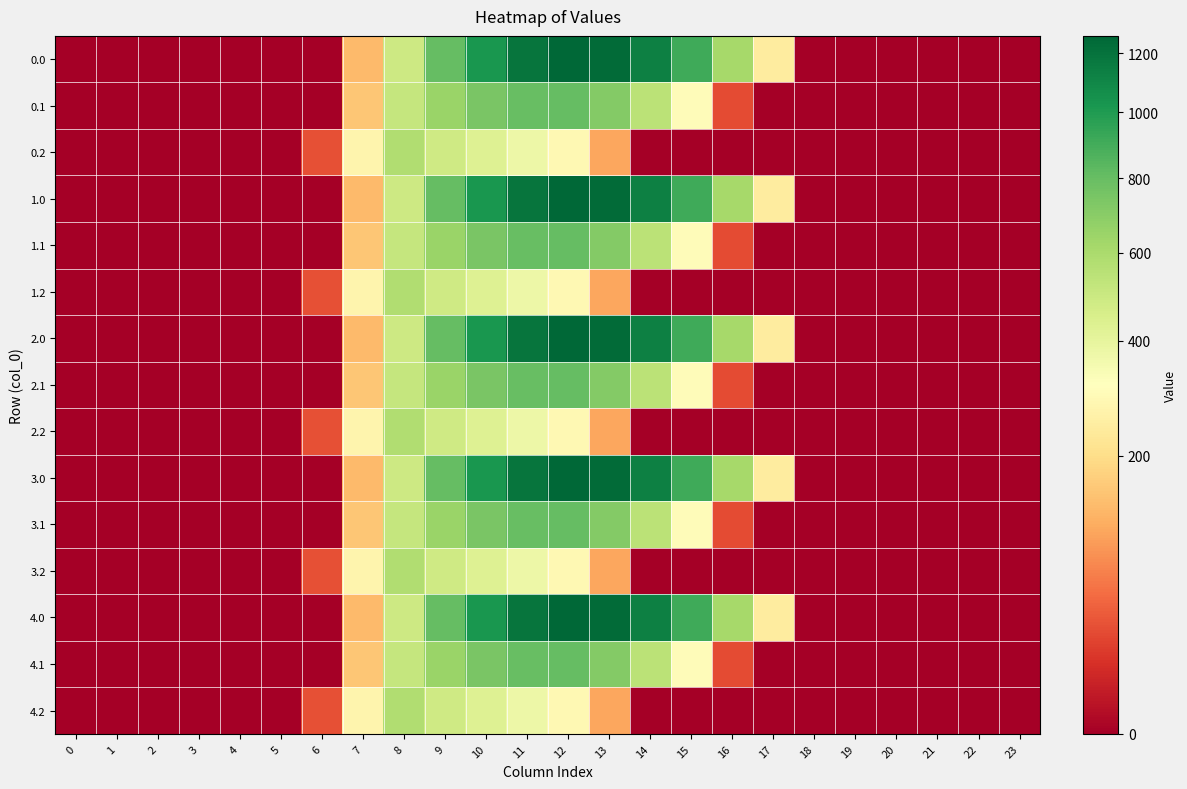

Reading left to right, extract all data points from this chart.

row_0: 0=0.0	1=0.0	2=0.0	3=0.0	4=0.0	5=0.0	6=0.0	7=134.3	8=489.3	9=804.0	10=1023.2	11=1185.2	12=1261.6	13=1237.4	14=1128.6	15=911.8	16=613.0	17=243.5	18=0.0	19=0.0	20=0.0	21=0.0	22=0.0	23=0.0
row_1: 0=0.0	1=0.0	2=0.0	3=0.0	4=0.0	5=0.0	6=0.0	7=153.2	8=514.8	9=646.9	10=742.1	11=800.2	12=806.9	13=715.3	14=544.1	15=301.4	16=26.8	17=0.0	18=0.0	19=0.0	20=0.0	21=0.0	22=0.0	23=0.0
row_2: 0=0.0	1=0.0	2=0.0	3=0.0	4=0.0	5=0.0	6=29.3	7=276.9	8=576.6	9=480.7	10=430.5	11=374.4	12=289.5	13=107.8	14=0.0	15=0.0	16=0.0	17=0.0	18=0.0	19=0.0	20=0.0	21=0.0	22=0.0	23=0.0
row_3: 0=0.0	1=0.0	2=0.0	3=0.0	4=0.0	5=0.0	6=0.0	7=134.3	8=489.3	9=804.0	10=1023.2	11=1185.2	12=1261.6	13=1237.4	14=1128.6	15=911.8	16=613.0	17=243.5	18=0.0	19=0.0	20=0.0	21=0.0	22=0.0	23=0.0
row_4: 0=0.0	1=0.0	2=0.0	3=0.0	4=0.0	5=0.0	6=0.0	7=153.2	8=514.8	9=646.9	10=742.1	11=800.2	12=806.9	13=715.3	14=544.1	15=301.4	16=26.8	17=0.0	18=0.0	19=0.0	20=0.0	21=0.0	22=0.0	23=0.0
row_5: 0=0.0	1=0.0	2=0.0	3=0.0	4=0.0	5=0.0	6=29.3	7=276.9	8=576.6	9=480.7	10=430.5	11=374.4	12=289.5	13=107.8	14=0.0	15=0.0	16=0.0	17=0.0	18=0.0	19=0.0	20=0.0	21=0.0	22=0.0	23=0.0
row_6: 0=0.0	1=0.0	2=0.0	3=0.0	4=0.0	5=0.0	6=0.0	7=134.3	8=489.3	9=804.0	10=1023.2	11=1185.2	12=1261.6	13=1237.4	14=1128.6	15=911.8	16=613.0	17=243.5	18=0.0	19=0.0	20=0.0	21=0.0	22=0.0	23=0.0
row_7: 0=0.0	1=0.0	2=0.0	3=0.0	4=0.0	5=0.0	6=0.0	7=153.2	8=514.8	9=646.9	10=742.1	11=800.2	12=806.9	13=715.3	14=544.1	15=301.4	16=26.8	17=0.0	18=0.0	19=0.0	20=0.0	21=0.0	22=0.0	23=0.0
row_8: 0=0.0	1=0.0	2=0.0	3=0.0	4=0.0	5=0.0	6=29.3	7=276.9	8=576.6	9=480.7	10=430.5	11=374.4	12=289.5	13=107.8	14=0.0	15=0.0	16=0.0	17=0.0	18=0.0	19=0.0	20=0.0	21=0.0	22=0.0	23=0.0
row_9: 0=0.0	1=0.0	2=0.0	3=0.0	4=0.0	5=0.0	6=0.0	7=134.3	8=489.3	9=804.0	10=1023.2	11=1185.2	12=1261.6	13=1237.4	14=1128.6	15=911.8	16=613.0	17=243.5	18=0.0	19=0.0	20=0.0	21=0.0	22=0.0	23=0.0
row_10: 0=0.0	1=0.0	2=0.0	3=0.0	4=0.0	5=0.0	6=0.0	7=153.2	8=514.8	9=646.9	10=742.1	11=800.2	12=806.9	13=715.3	14=544.1	15=301.4	16=26.8	17=0.0	18=0.0	19=0.0	20=0.0	21=0.0	22=0.0	23=0.0
row_11: 0=0.0	1=0.0	2=0.0	3=0.0	4=0.0	5=0.0	6=29.3	7=276.9	8=576.6	9=480.7	10=430.5	11=374.4	12=289.5	13=107.8	14=0.0	15=0.0	16=0.0	17=0.0	18=0.0	19=0.0	20=0.0	21=0.0	22=0.0	23=0.0
row_12: 0=0.0	1=0.0	2=0.0	3=0.0	4=0.0	5=0.0	6=0.0	7=134.3	8=489.3	9=804.0	10=1023.2	11=1185.2	12=1261.6	13=1237.4	14=1128.6	15=911.8	16=613.0	17=243.5	18=0.0	19=0.0	20=0.0	21=0.0	22=0.0	23=0.0
row_13: 0=0.0	1=0.0	2=0.0	3=0.0	4=0.0	5=0.0	6=0.0	7=153.2	8=514.8	9=646.9	10=742.1	11=800.2	12=806.9	13=715.3	14=544.1	15=301.4	16=26.8	17=0.0	18=0.0	19=0.0	20=0.0	21=0.0	22=0.0	23=0.0
row_14: 0=0.0	1=0.0	2=0.0	3=0.0	4=0.0	5=0.0	6=29.3	7=276.9	8=576.6	9=480.7	10=430.5	11=374.4	12=289.5	13=107.8	14=0.0	15=0.0	16=0.0	17=0.0	18=0.0	19=0.0	20=0.0	21=0.0	22=0.0	23=0.0